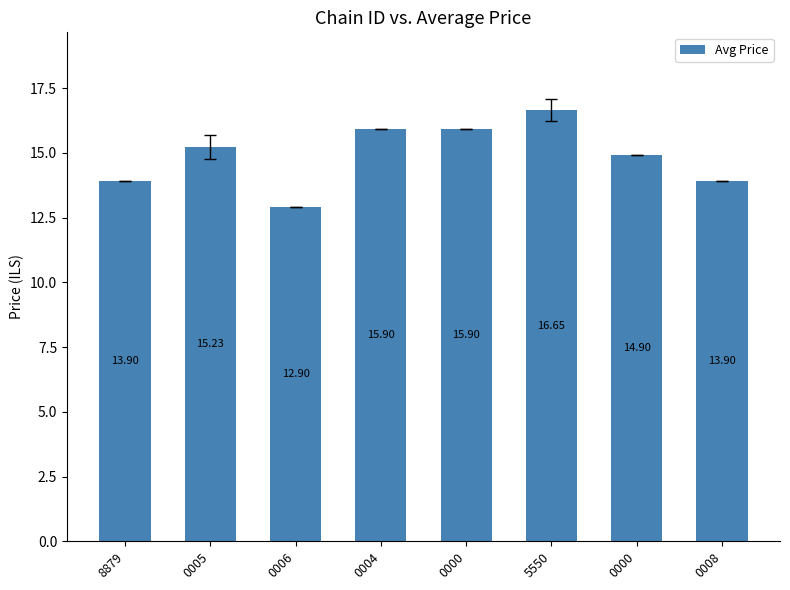

How many bars are there in total?

8